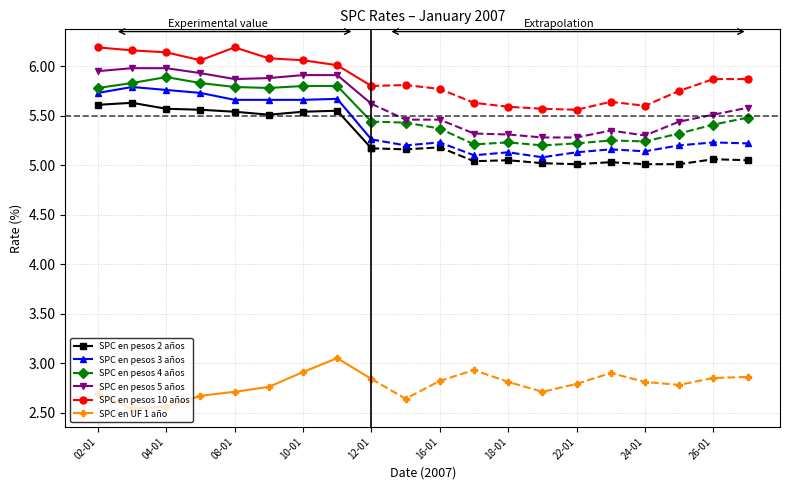

Which series has the largest total across all categories?

SPC en pesos 10 años